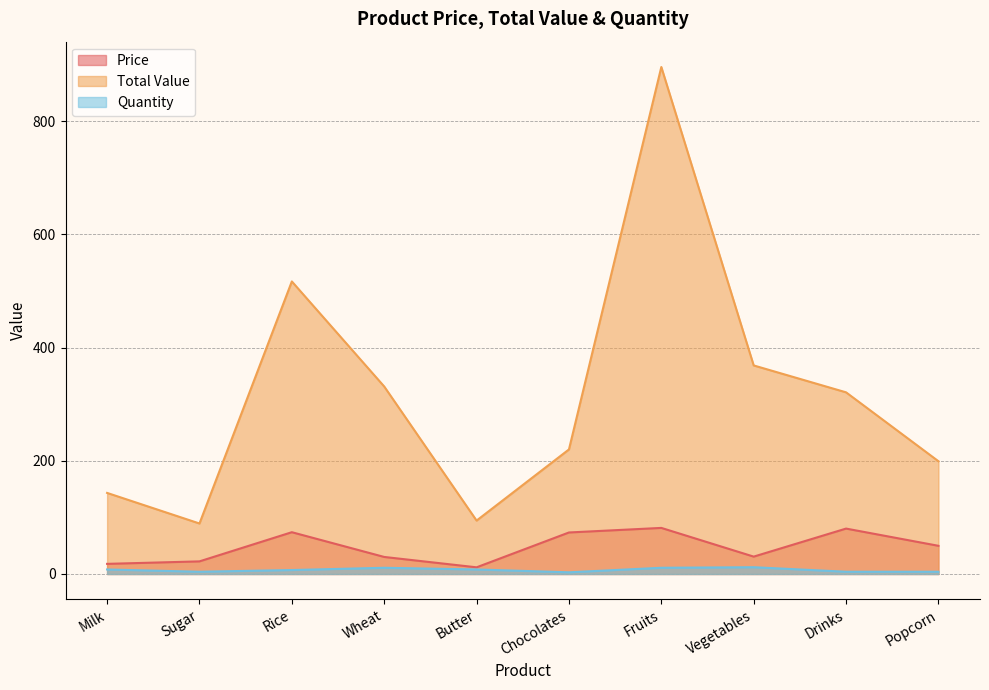

True or false: Total Value and Quantity intersect in this chart.

False